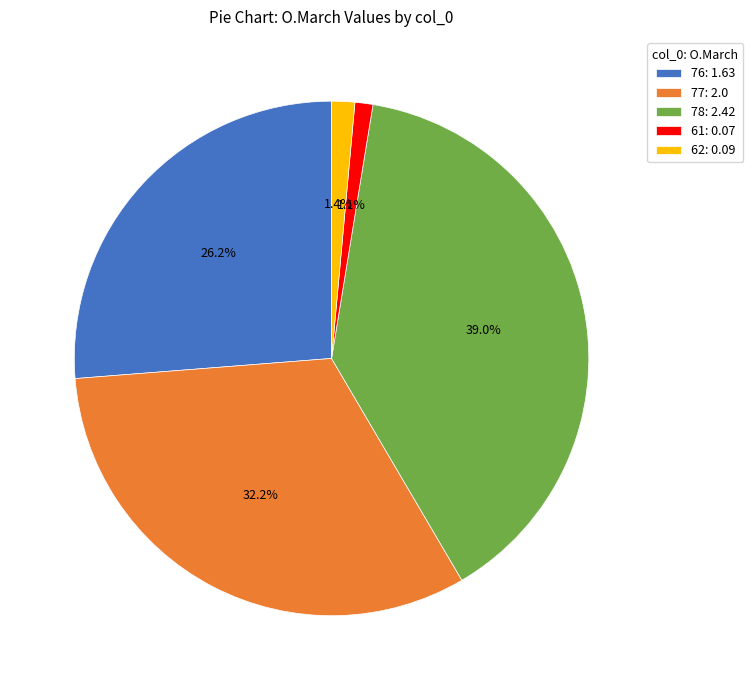

What portion of the pie excludes 62?

98.6%